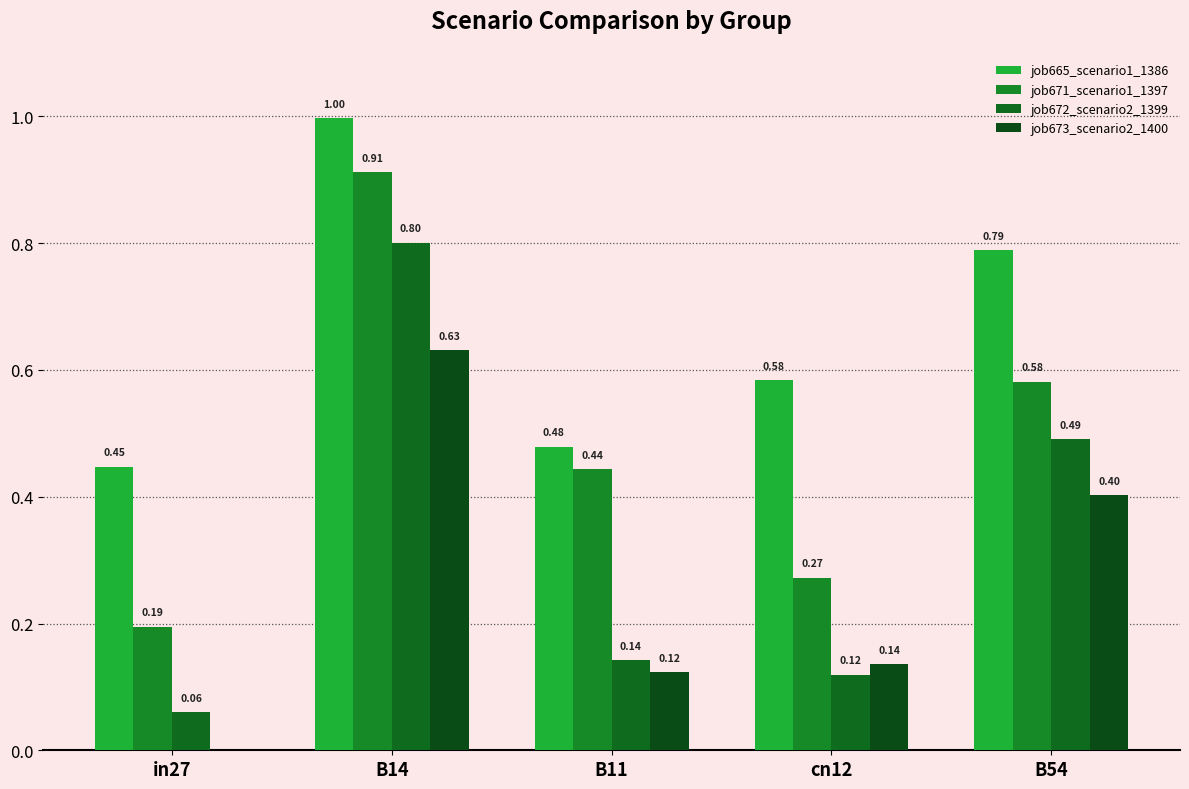

How many groups of bars are there?

5